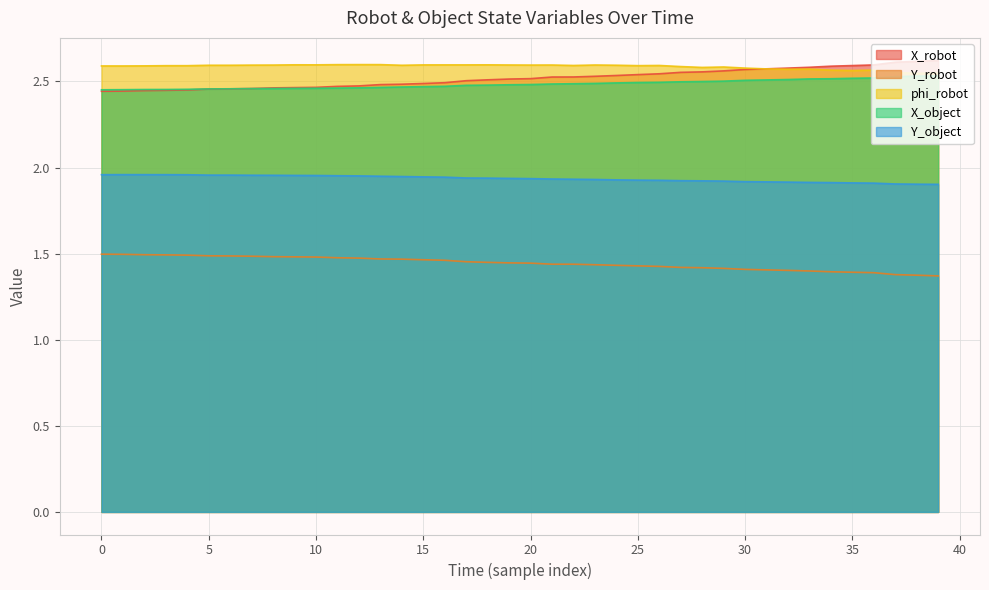

What is the greatest value displayed?

2.6